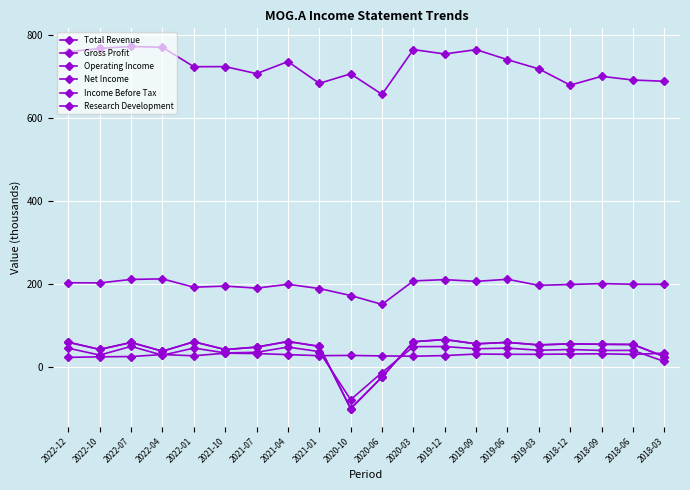

Which label corresponds to the largest value in the chart?

2022-07